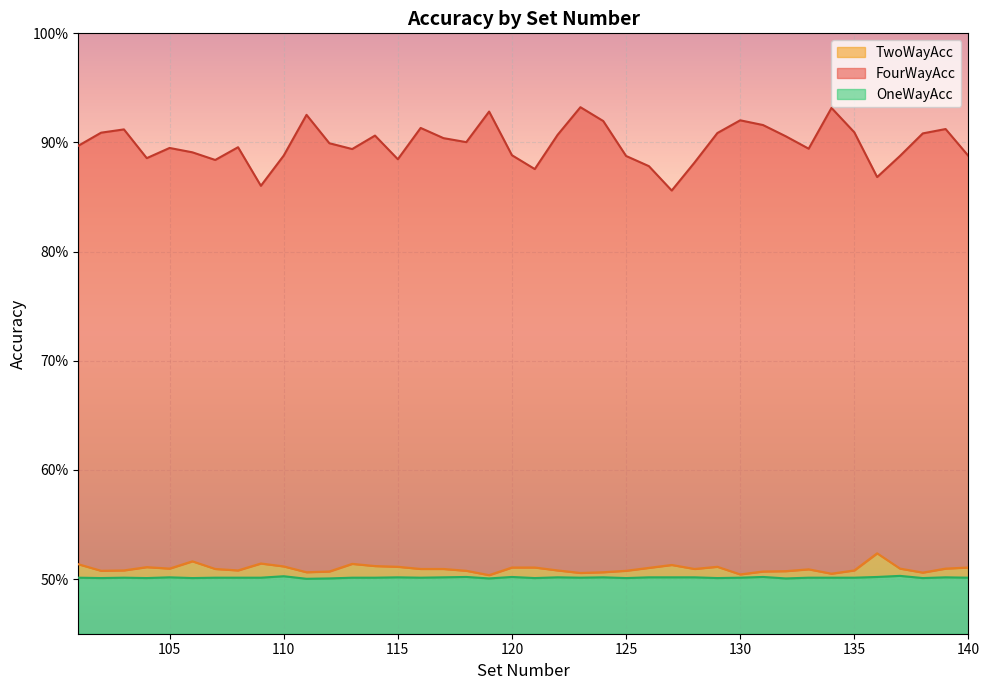

What are all the series names shown in the legend?

TwoWayAcc, FourWayAcc, OneWayAcc